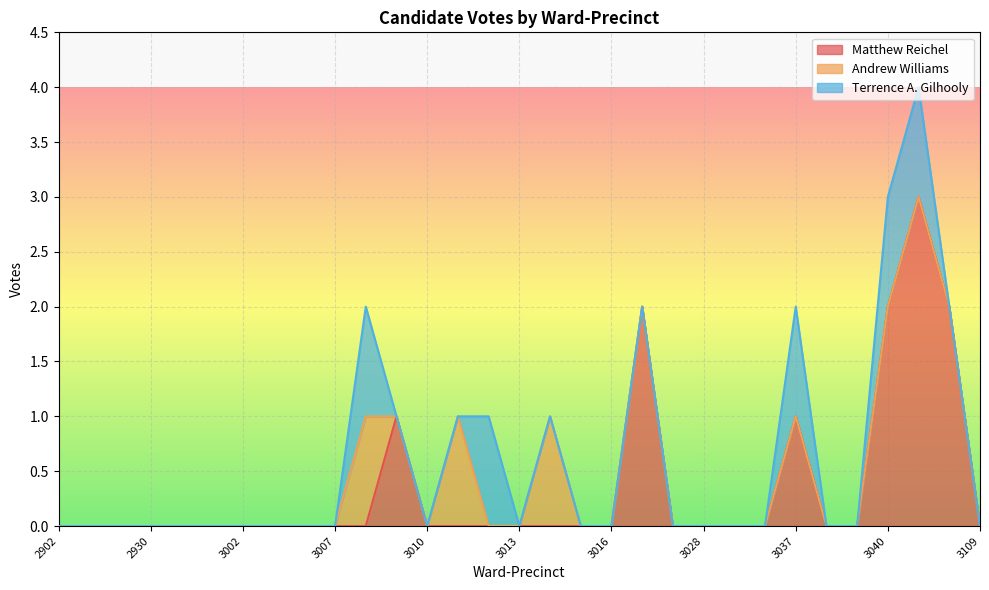

The Terrence A. Gilhooly series shows -1 at 3109. True or false?

False